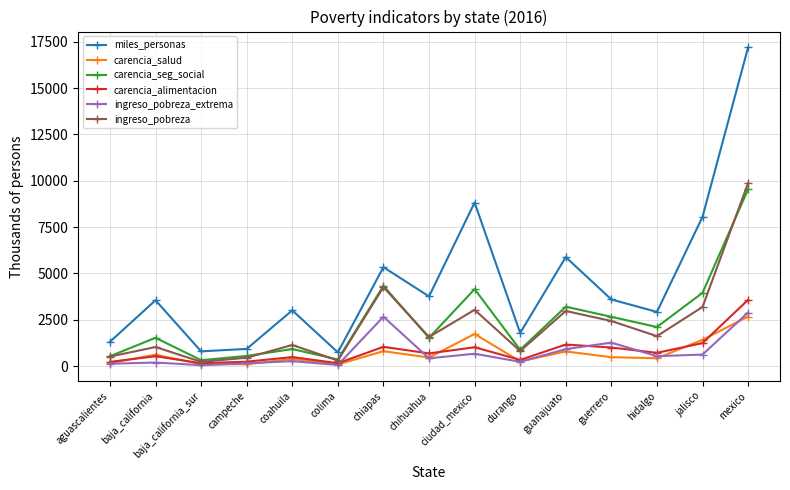

List the series in order of their peak value, lowest first.

carencia_salud, ingreso_pobreza_extrema, carencia_alimentacion, carencia_seg_social, ingreso_pobreza, miles_personas